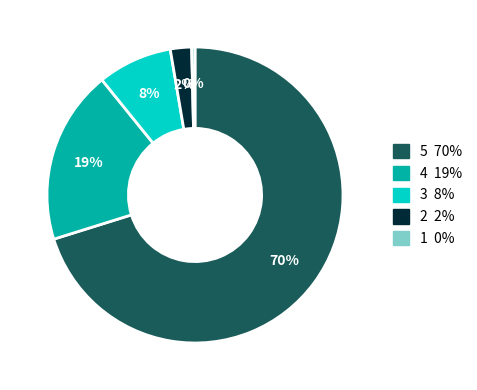

Is there any slice that represents more than half of the pie?

Yes